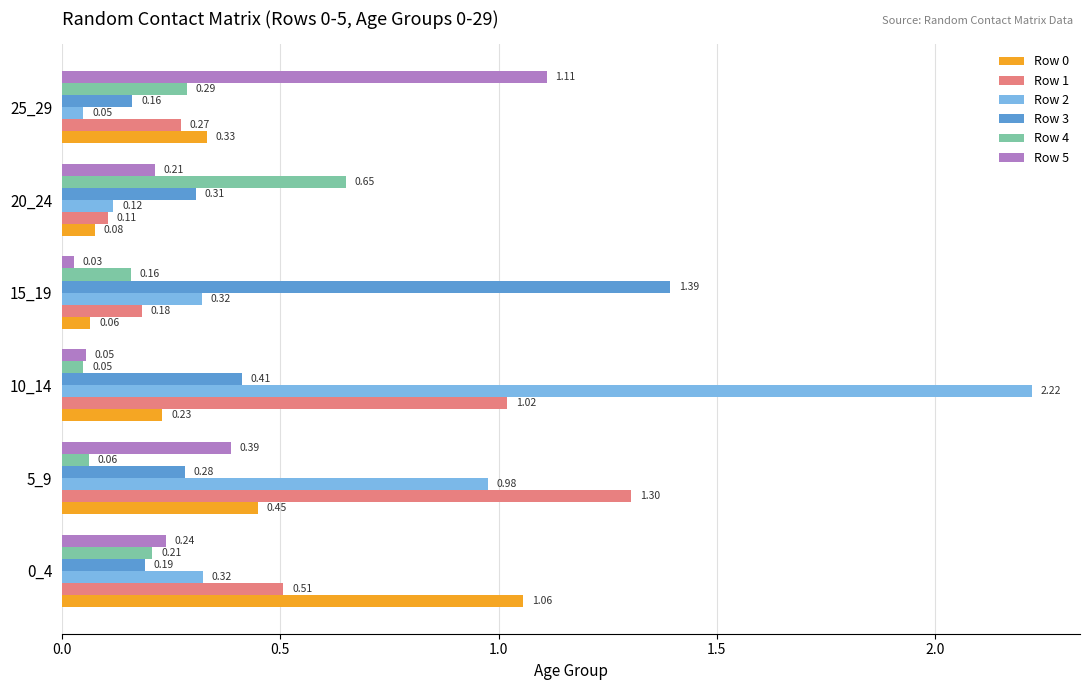

Count the number of categories in the chart.

6